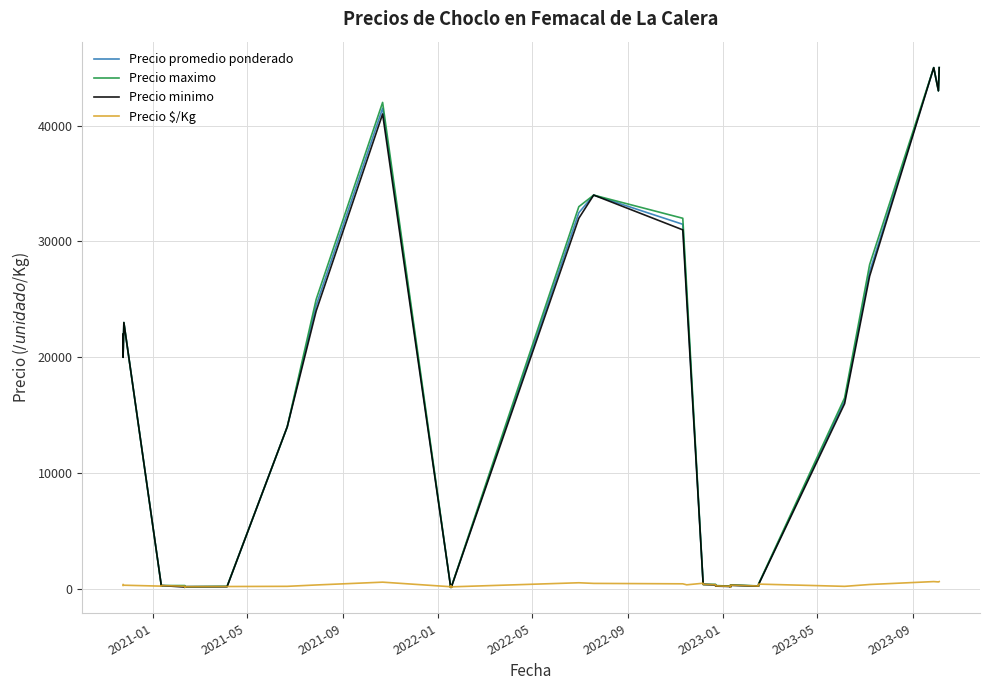

At how many categories does at least one series exceed 37599?

4